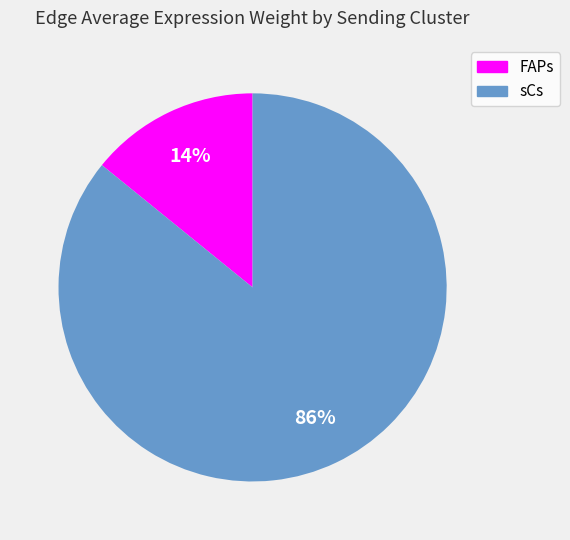

Which has a higher value, sCs or FAPs?

sCs